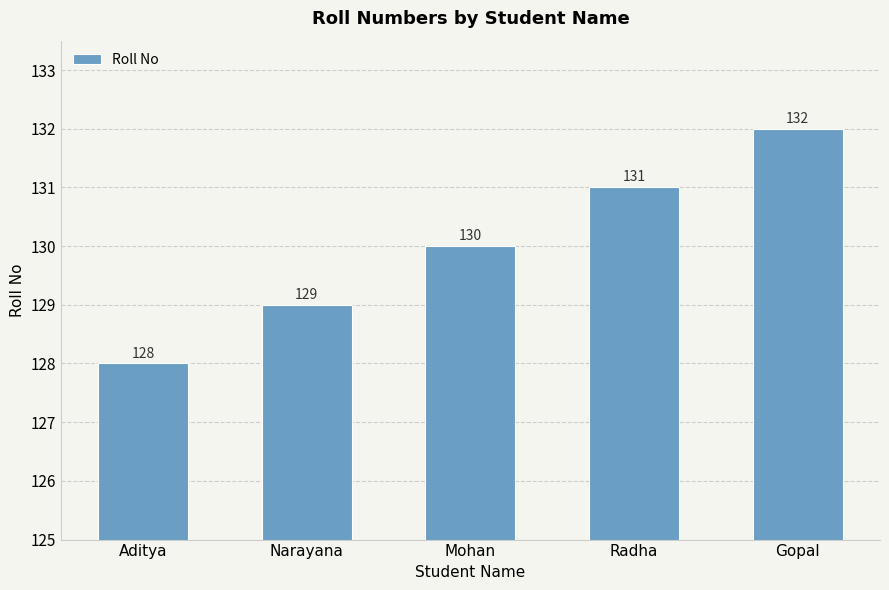

The value at Narayana is 129. True or false?

True